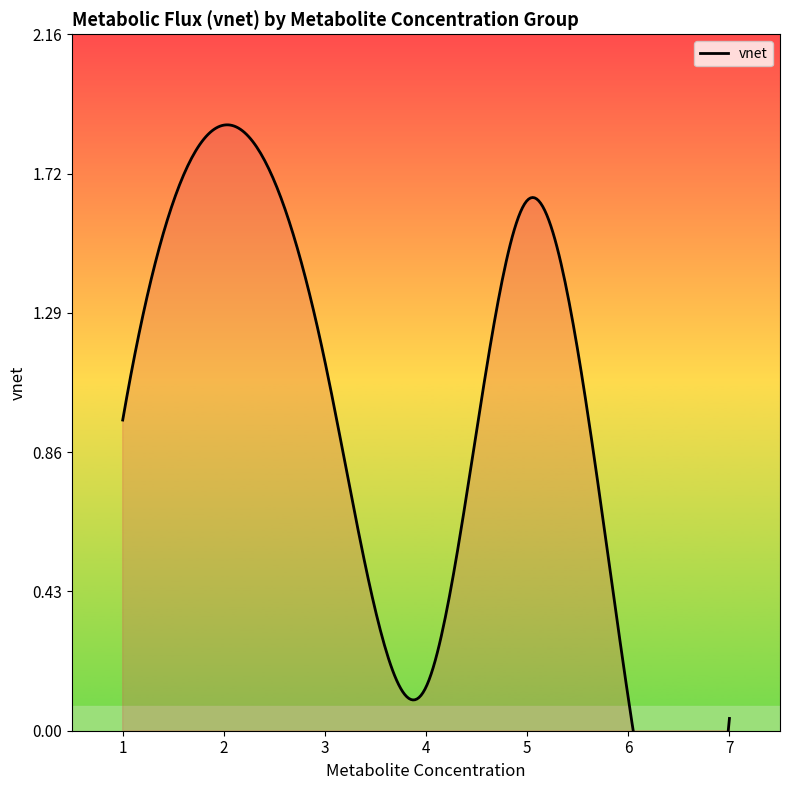

What is the average value?

0.7